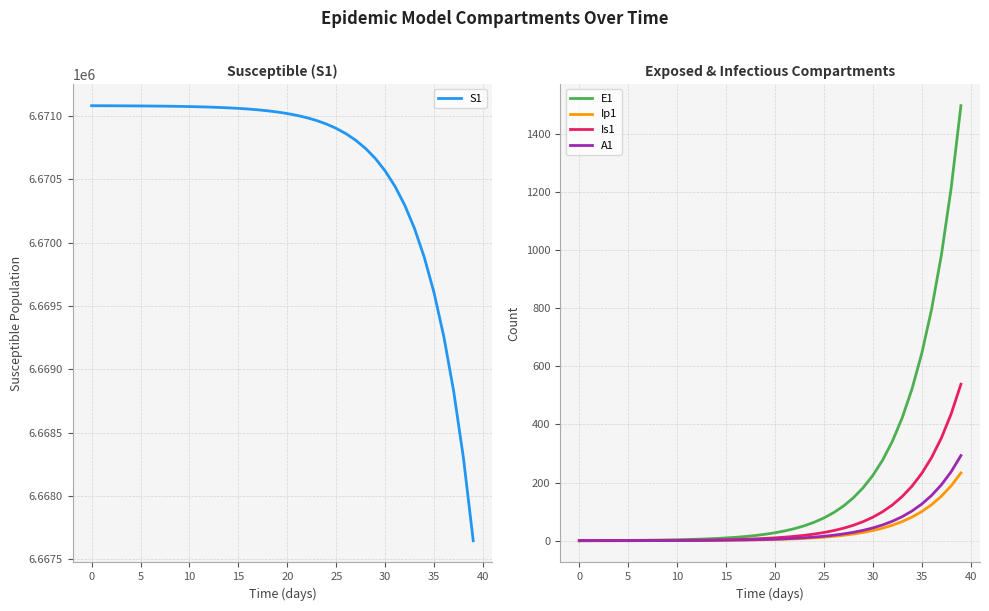

Is this an area chart (filled region under the line)?

No